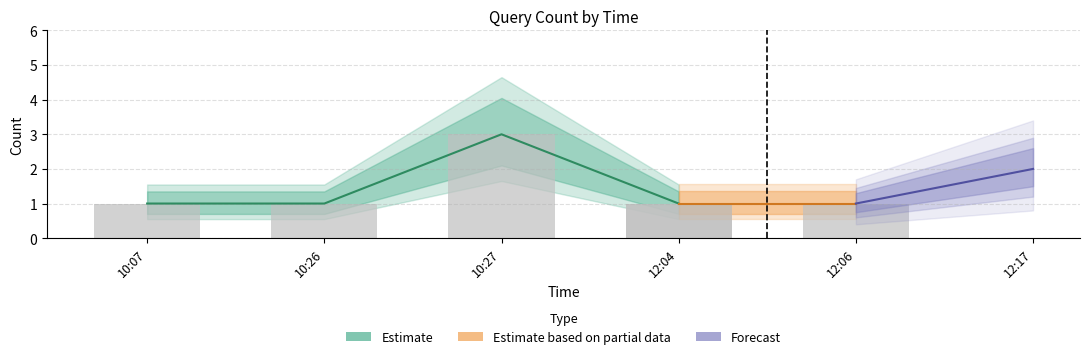

Rank the categories by value from highest to lowest.

10:27, 12:17, 10:07, 10:26, 12:04, 12:06